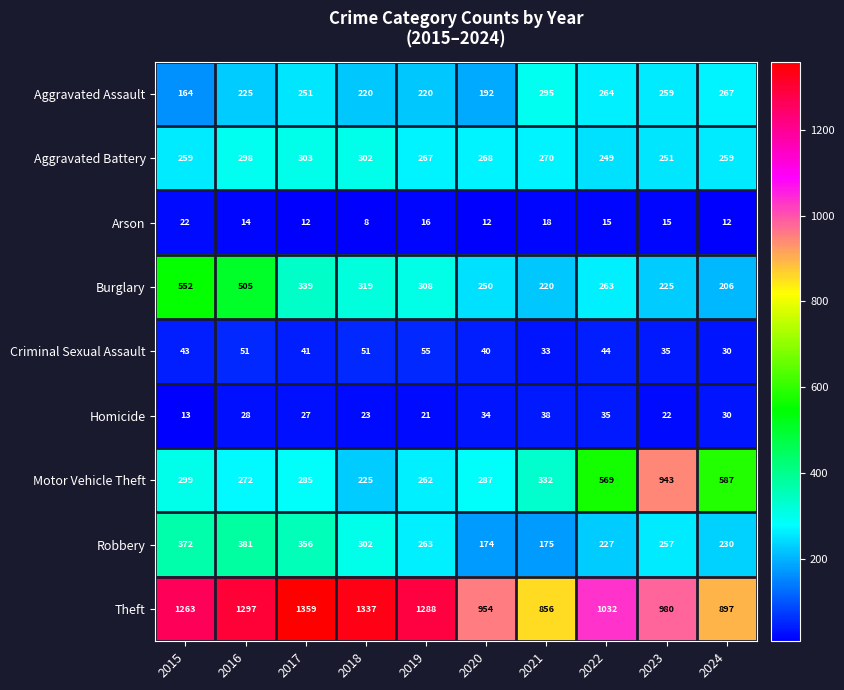

What is the difference between the Burglary values at 2016 and 2024?

299